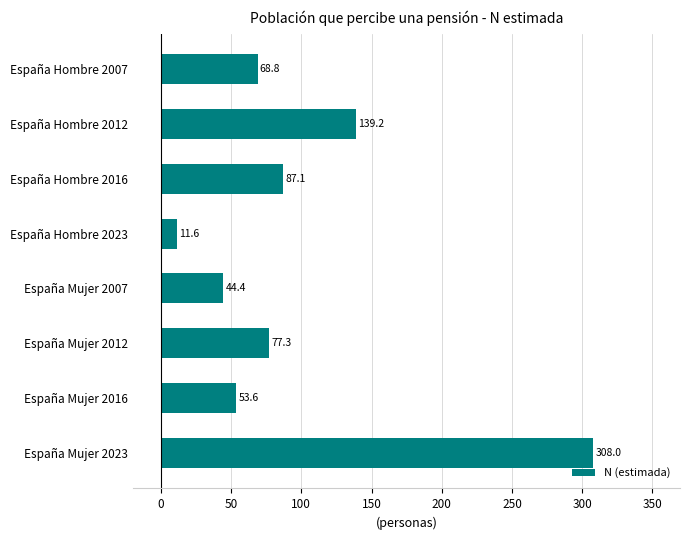

How many data points are less than 77?

4